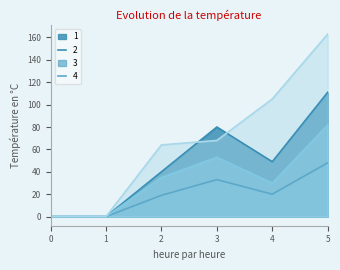

What is the spread (max minus min) of values at 5?

115